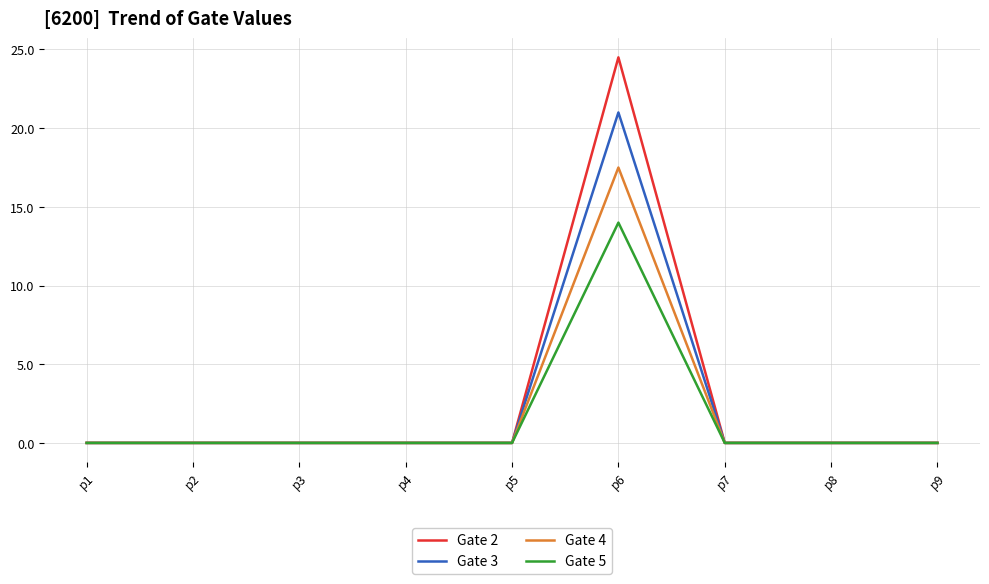

At which category is the sum across all series the highest?

p6